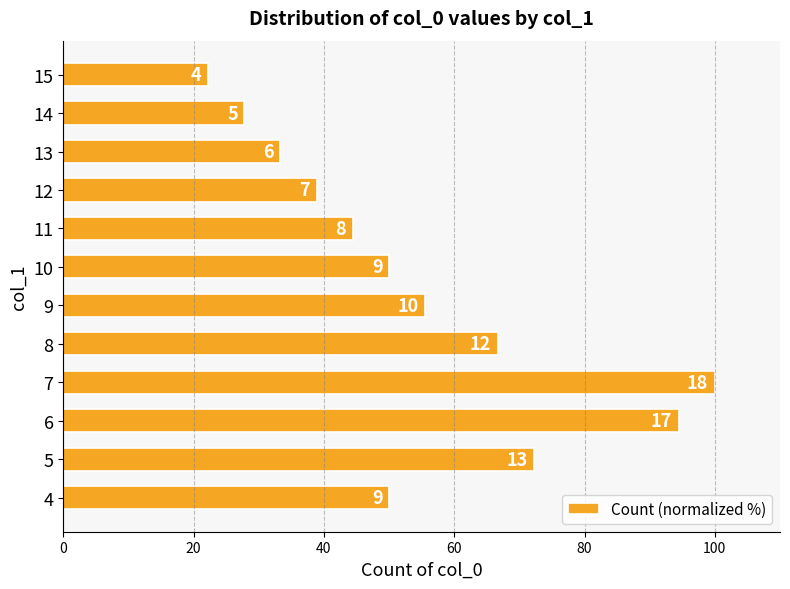

Does the chart contain any negative values?

No